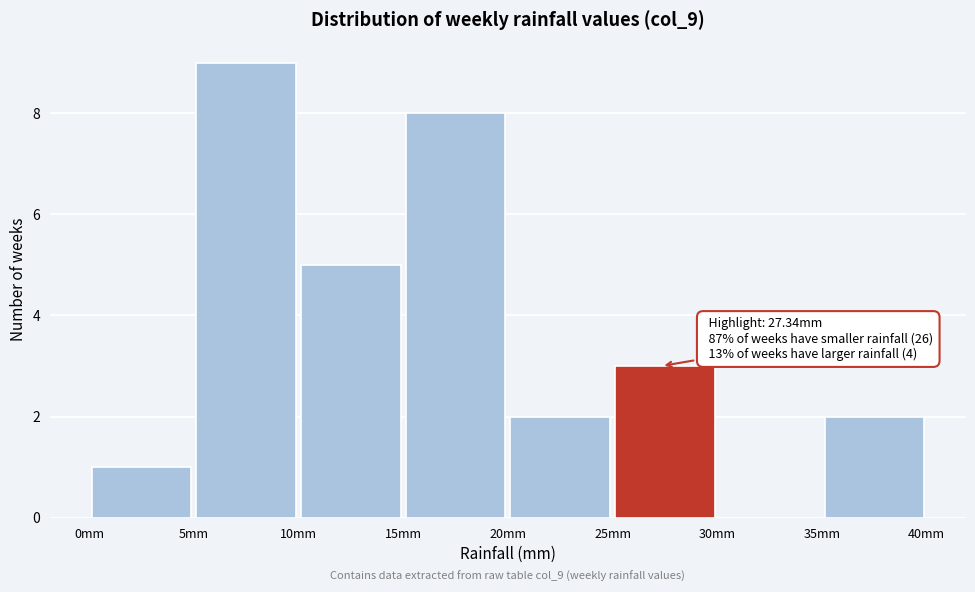

Which range on the x-axis has the tallest bar?

5 to 10